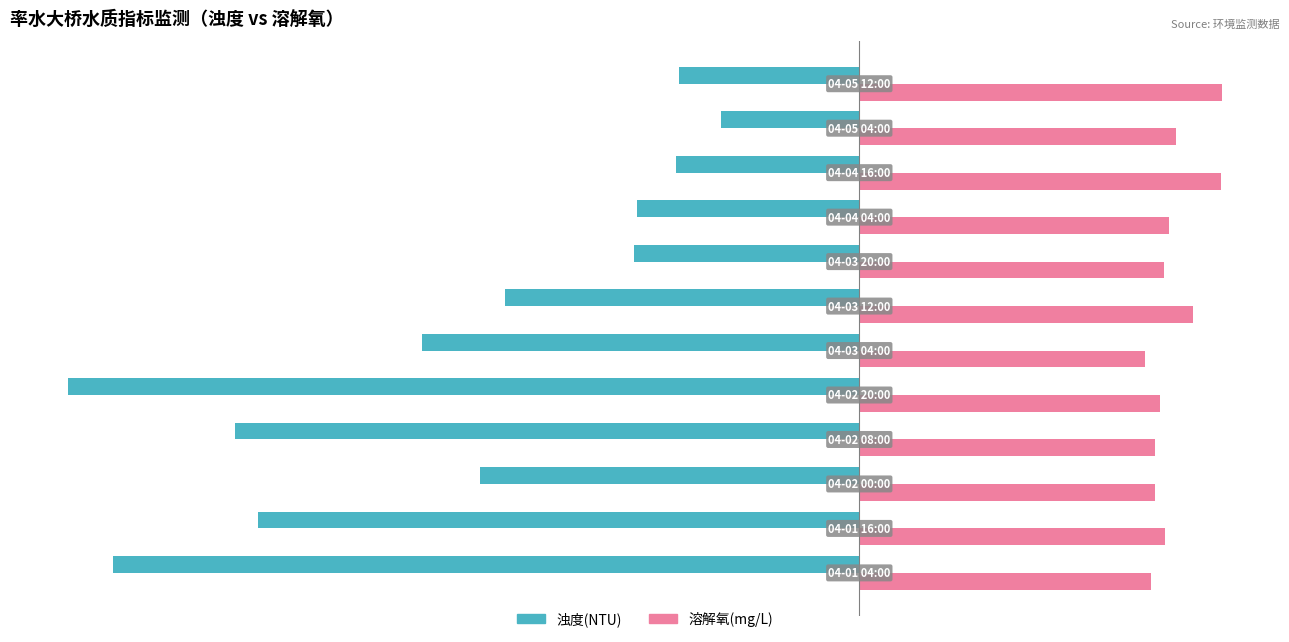

At how many categories does at least one series exceed 9?

11